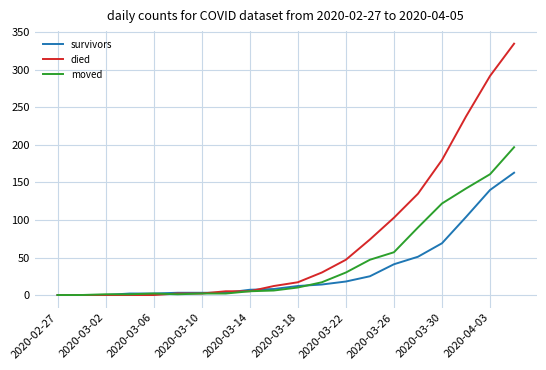

Which series has the largest range (max minus min)?

died